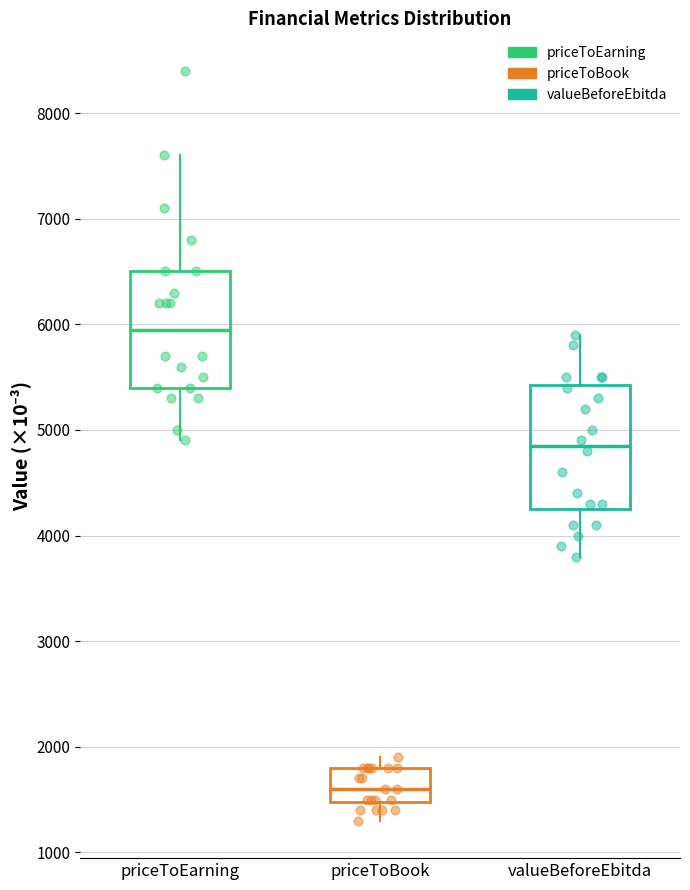

Which box's median line is the lowest?

priceToBook